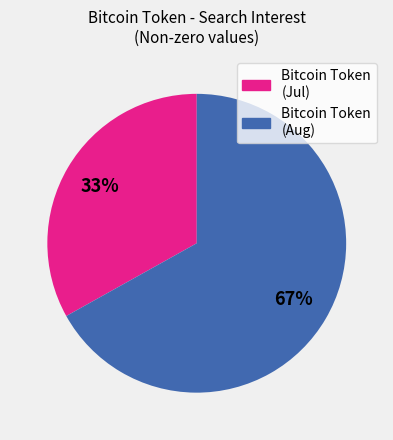

Is there any slice that represents more than half of the pie?

Yes